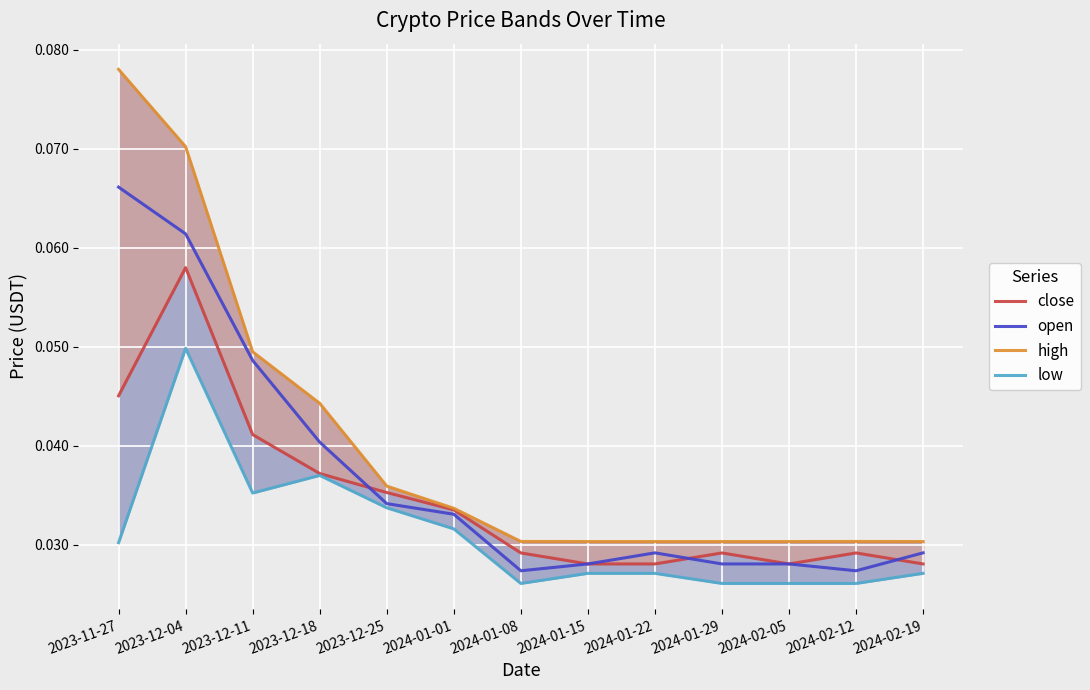

Which category has the highest value across all series?

2023-11-27